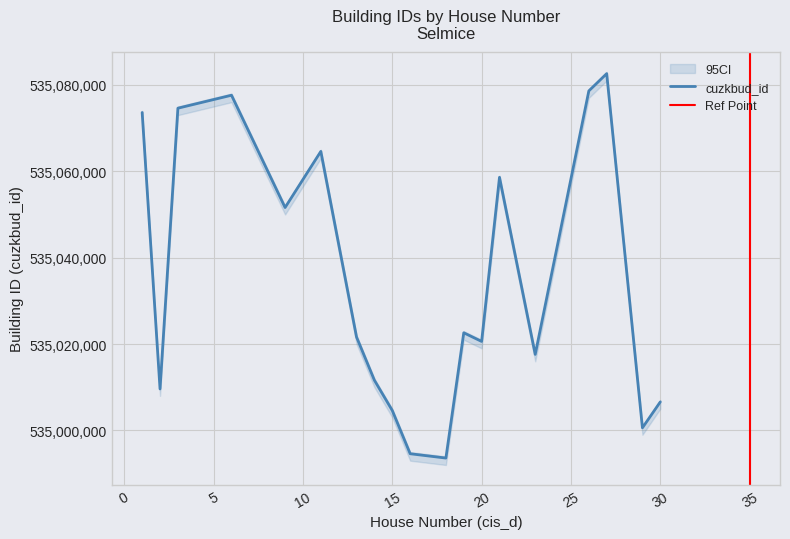

True or false: there are more than 1 points higher than both neighbors.

True